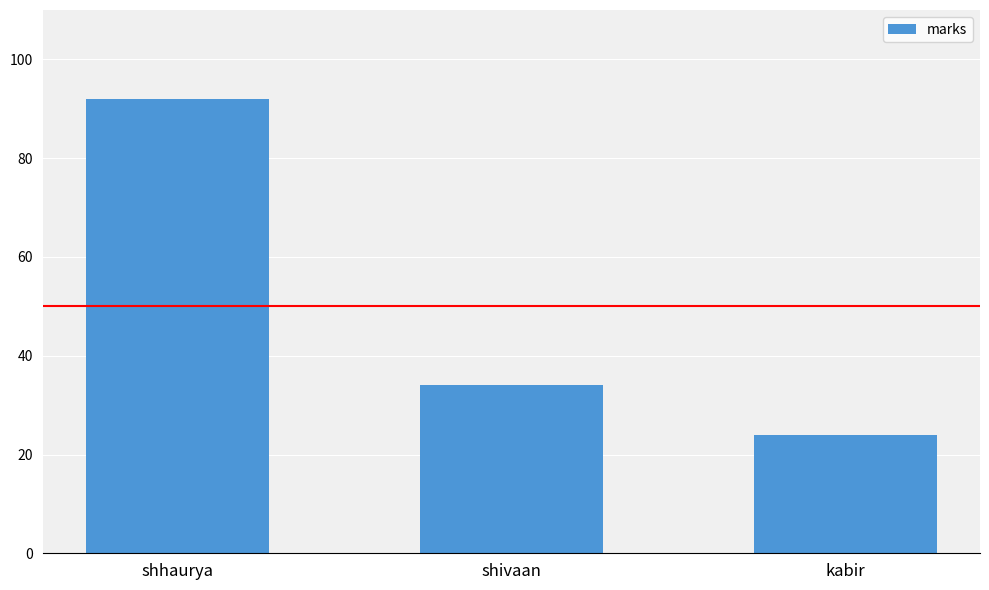

List the labels in order of value, smallest first.

kabir, shivaan, shhaurya